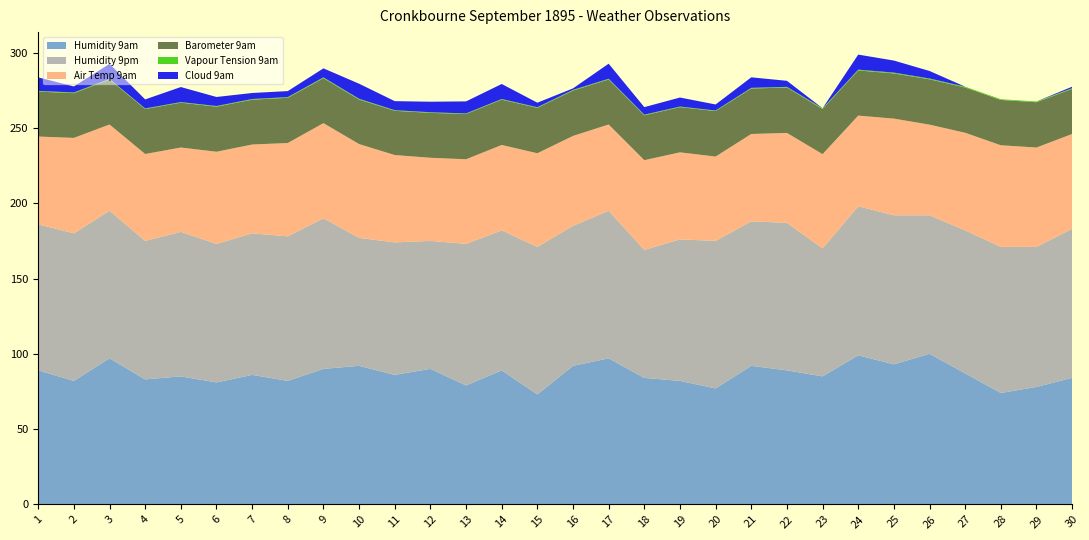

Reading right to left, extract all data points from this chart.

Humidity 9am: 30=84.0	29=78.0	28=74.0	27=87.0	26=100.0	25=93.0	24=99.0	23=85.0	22=89.0	21=92.0	20=77.0	19=82.0	18=84.0	17=97.0	16=92.0	15=73.0	14=89.0	13=79.0	12=90.0	11=86.0	10=92.0	9=90.0	8=82.0	7=86.0	6=81.0	5=85.0	4=83.0	3=97.0	2=82.0	1=89.0
Vapour Tension 9am: 30=0.5	29=0.5	28=0.5	27=0.5	26=0.5	25=0.6	24=0.5	23=0.5	22=0.5	21=0.4	20=0.3	19=0.4	18=0.4	17=0.5	16=0.5	15=0.4	14=0.4	13=0.4	12=0.4	11=0.4	10=0.5	9=0.5	8=0.5	7=0.4	6=0.4	5=0.4	4=0.4	3=0.5	2=0.5	1=0.4
Air Temp 9am: 30=63.0	29=66.0	28=67.5	27=64.8	26=60.2	25=64.2	24=60.2	23=62.6	22=59.7	21=58.0	20=56.0	19=57.8	18=59.6	17=57.3	16=59.7	15=62.2	14=56.7	13=56.2	12=55.2	11=58.0	10=62.3	9=63.2	8=62.0	7=59.0	6=61.2	5=56.0	4=57.7	3=57.3	2=63.4	1=58.3
Barometer 9am: 30=29.9	29=30.1	28=30.1	27=30.1	26=30.1	25=30.0	24=30.0	23=30.0	22=30.2	21=30.2	20=30.2	19=30.0	18=29.8	17=29.9	16=30.1	15=30.2	14=30.1	13=30.1	12=29.8	11=29.4	10=29.6	9=29.9	8=30.0	7=29.8	6=29.9	5=29.8	4=29.9	3=29.8	2=29.7	1=29.9
Humidity 9pm: 30=99.0	29=93.0	28=97.0	27=95.0	26=92.0	25=99.0	24=99.0	23=85.0	22=98.0	21=96.0	20=98.0	19=94.0	18=85.0	17=98.0	16=93.0	15=98.0	14=93.0	13=94.0	12=85.0	11=88.0	10=85.0	9=100.0	8=96.0	7=94.0	6=92.0	5=96.0	4=92.0	3=98.0	2=98.0	1=97.0
Cloud 9am: 30=1.0	29=0.0	28=0.0	27=0.0	26=5.0	25=8.0	24=10.0	23=0.0	22=4.0	21=7.0	20=4.0	19=6.0	18=5.0	17=10.0	16=1.0	15=3.0	14=10.0	13=8.0	12=7.0	11=6.0	10=10.0	9=6.0	8=4.0	7=4.0	6=6.0	5=10.0	4=6.0	3=10.0	2=4.0	1=9.0